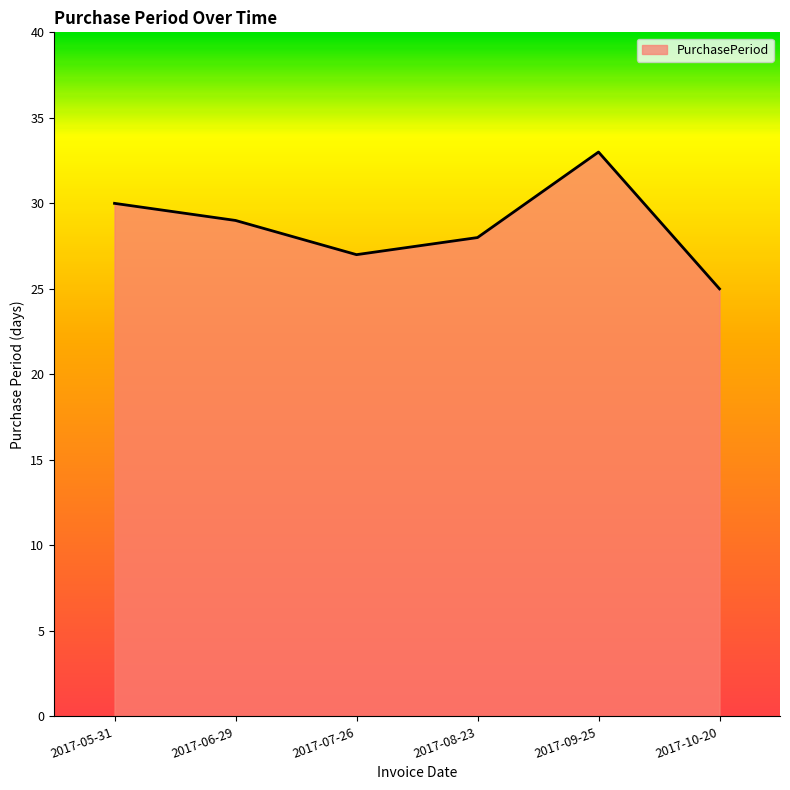

What is the ratio of the value at 2017-06-29 to the value at 2017-08-23?

1.0